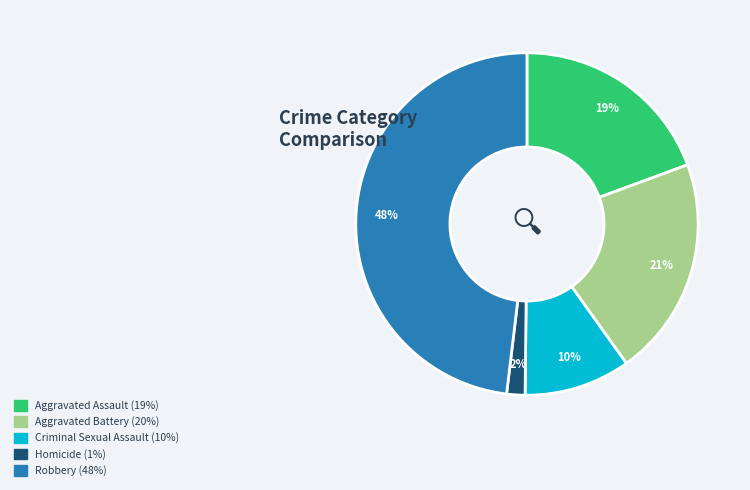

Is there any slice that represents more than half of the pie?

No